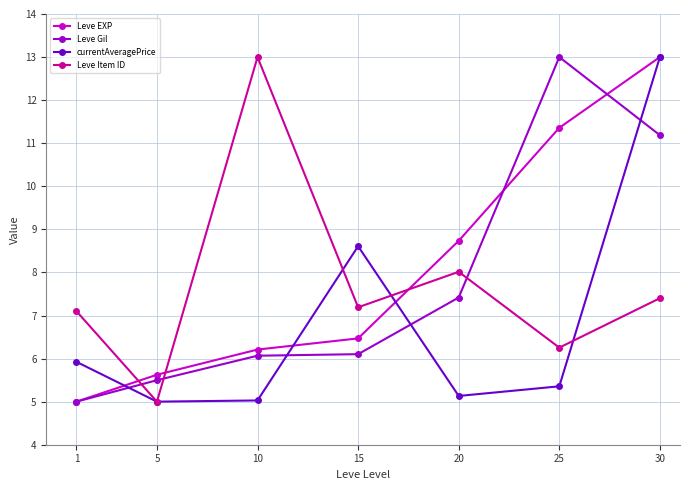

Reading right to left, transcribe all the data shown in this chart.

Leve EXP: 13.0	11.4	8.7	6.5	6.2	5.6	5.0
Leve Gil: 11.2	13.0	7.4	6.1	6.1	5.5	5.0
currentAveragePrice: 13.0	5.4	5.1	8.6	5.0	5.0	5.9
Leve Item ID: 7.4	6.3	8.0	7.2	13.0	5.0	7.1